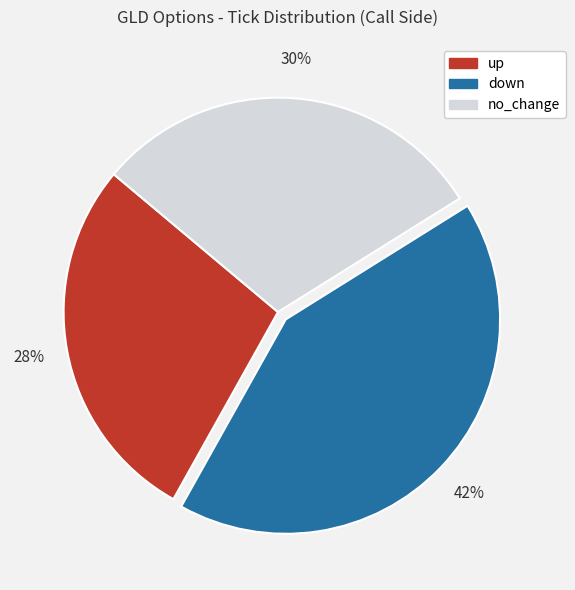

Rank the categories by value from highest to lowest.

down, no_change, up